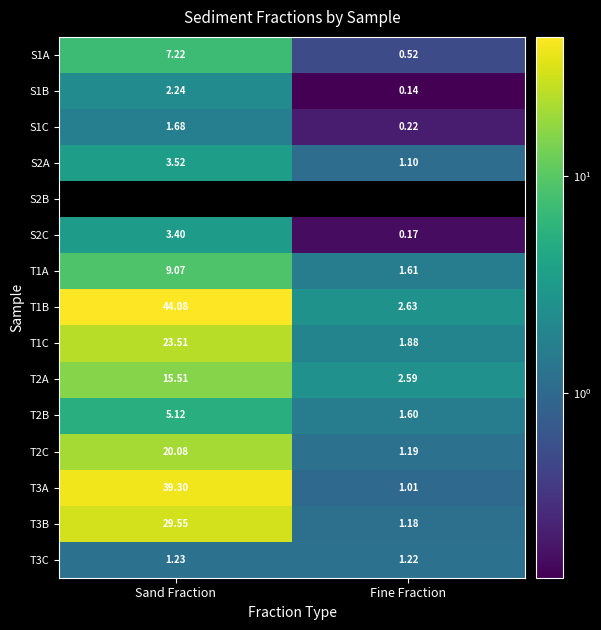

Rank the categories by T1B value from lowest to highest.

Fine Fraction, Sand Fraction